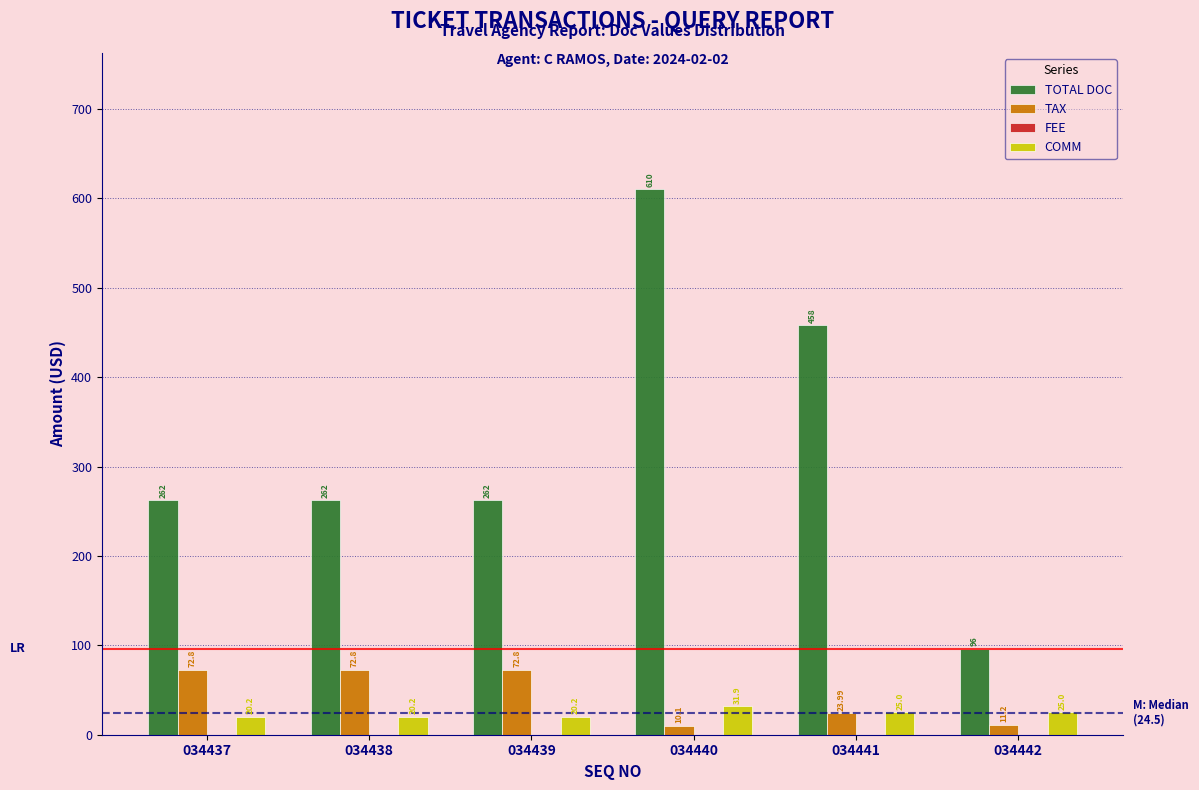

At how many categories does at least one series exceed 127?

5